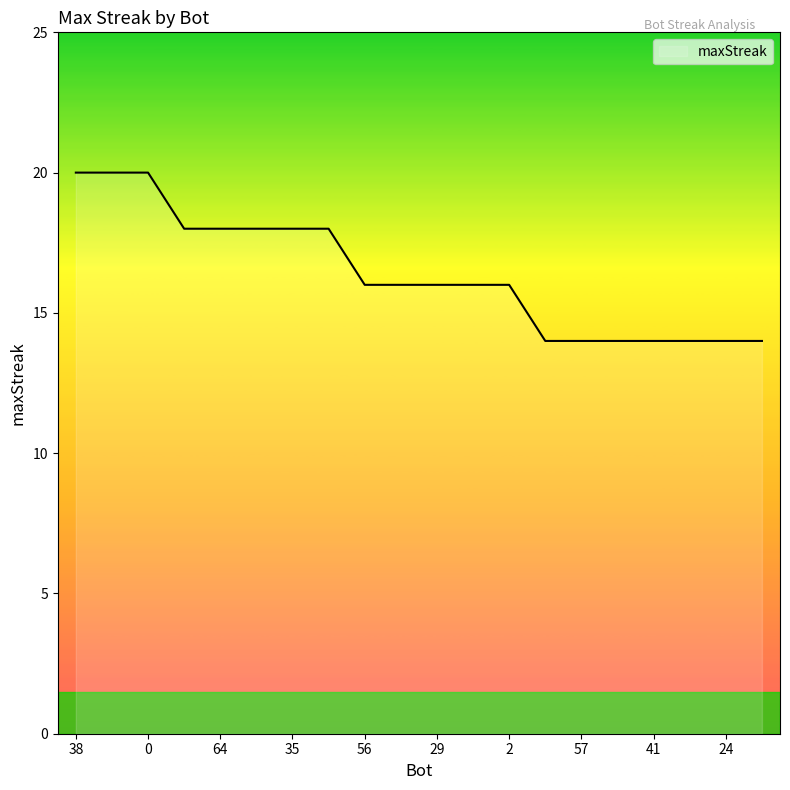

Reading right to left, list all the values displayed in this chart.

14	14	14	14	14	14	14	16	16	16	16	16	18	18	18	18	18	20	20	20